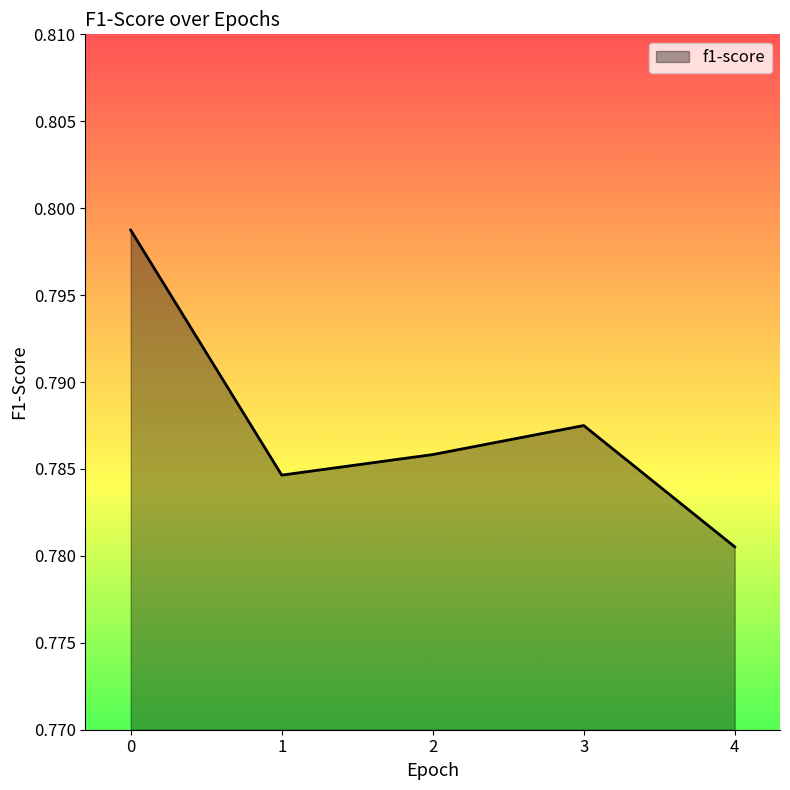

Which category has the lowest value across all series?

4